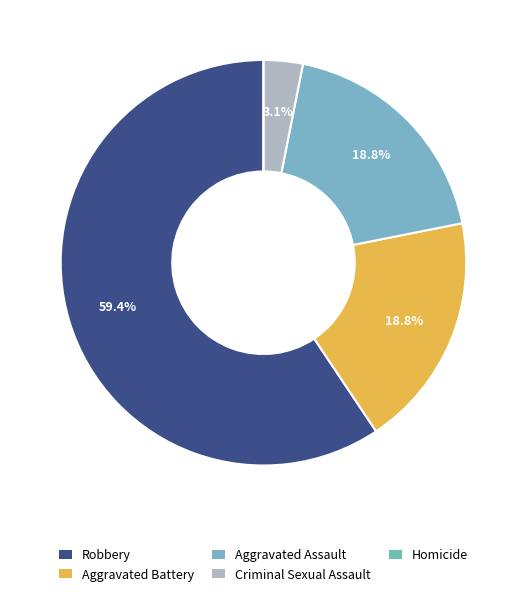

To the nearest percent, what is the difference between the largest and smallest slice percentages?

59%